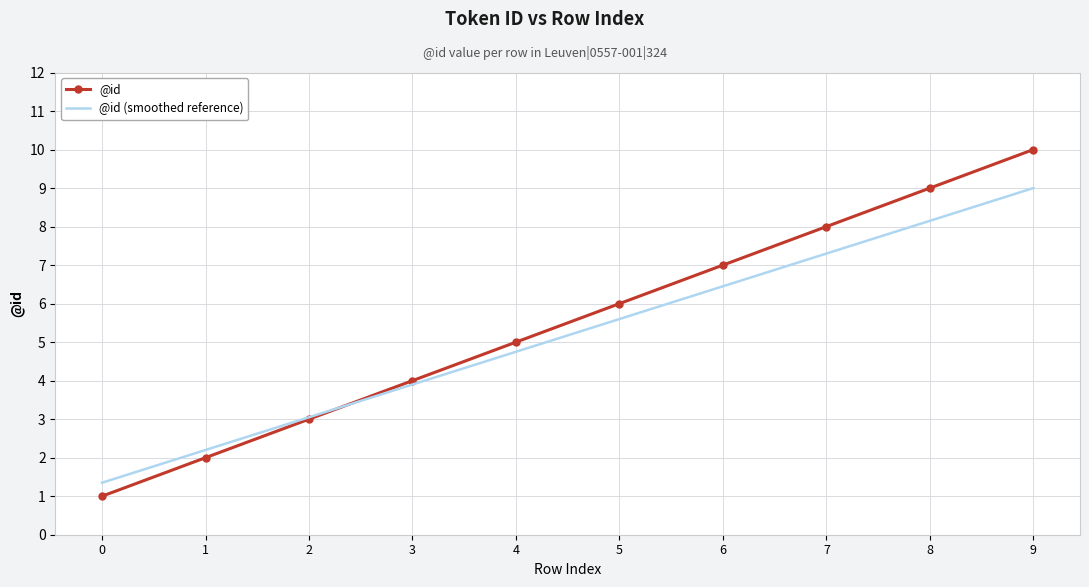

True or false: @id (smoothed reference) and @id cross at least once.

True